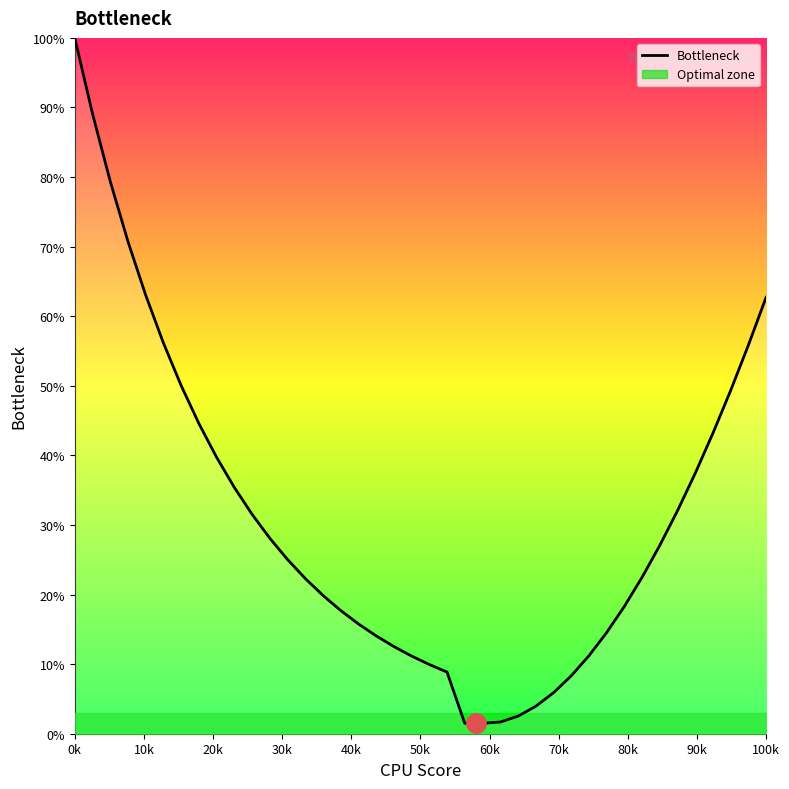

At which label does Bottleneck reach its peak?

0k